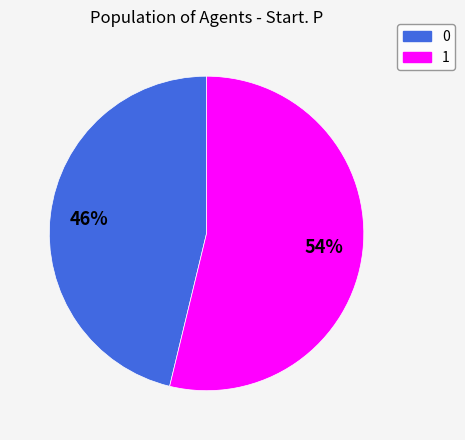

Between 0 and 1, which is larger?

1